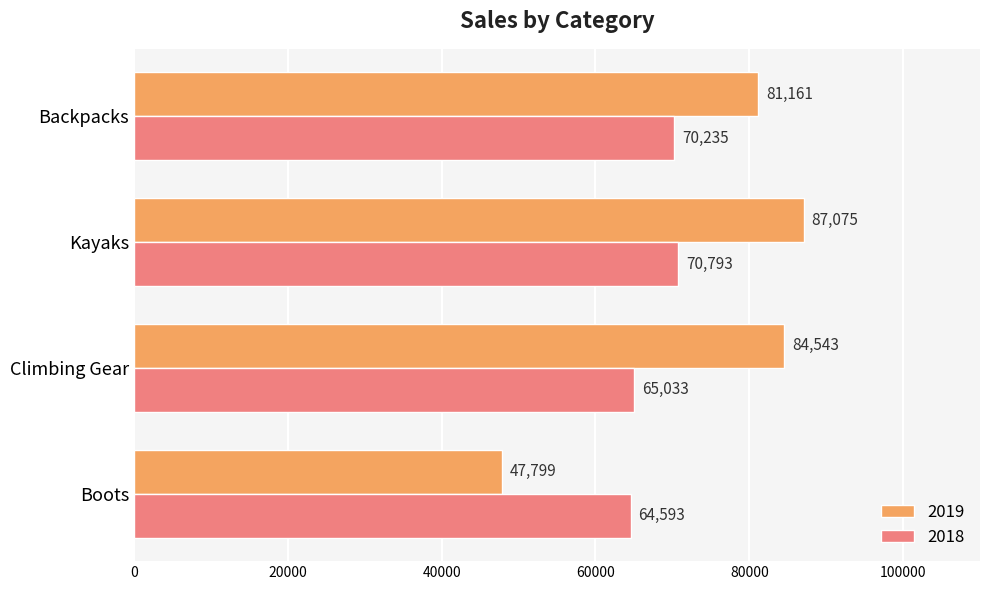

What are all the series names shown in the legend?

2019, 2018